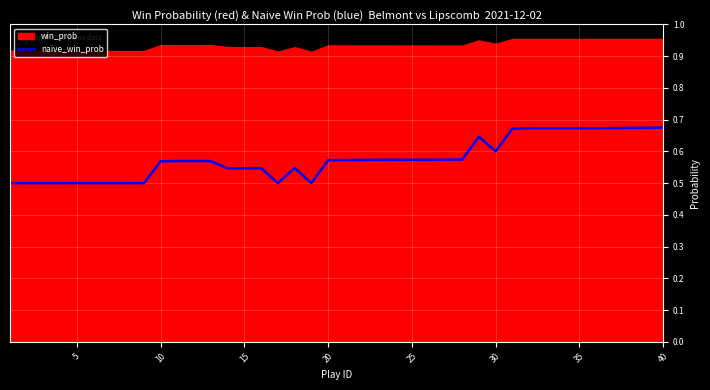

The value of naive_win_prob at 15 is 1.0. True or false?

False